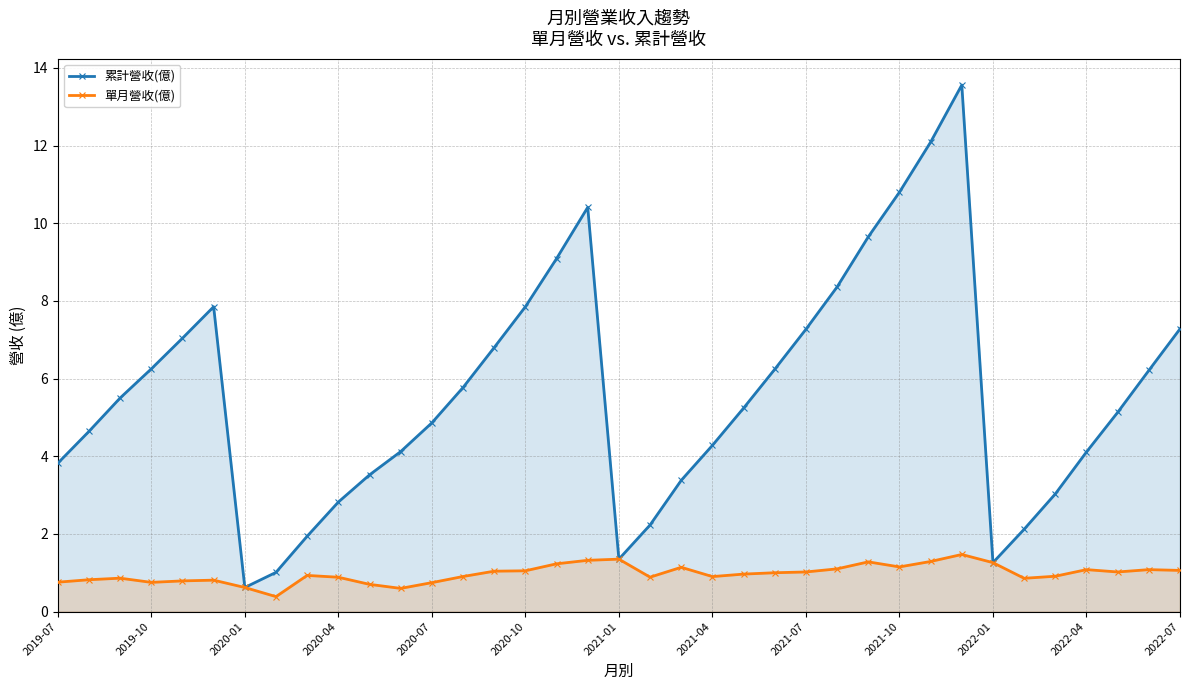

How many lines are shown in the chart?

2